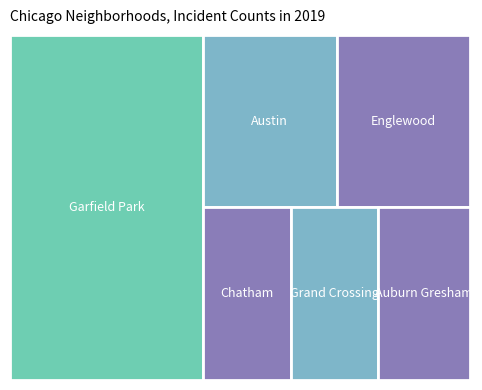

Reading left to right, transcribe all the data shown in this chart.

23	13	37	9	7	11